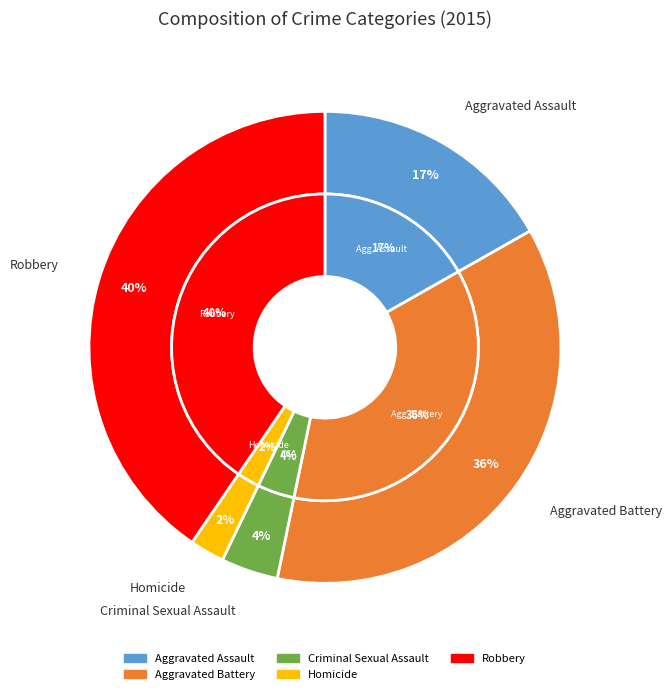

Is there a majority slice in this chart?

No